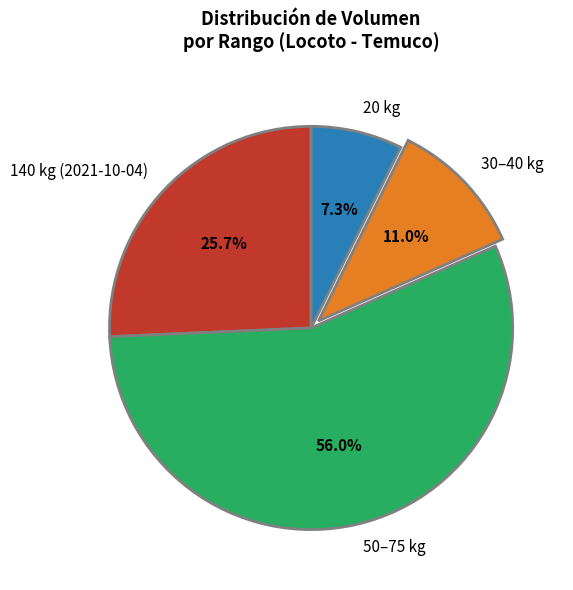

What is the ratio of the value at 30–40 kg to the value at 20 kg?

1.5